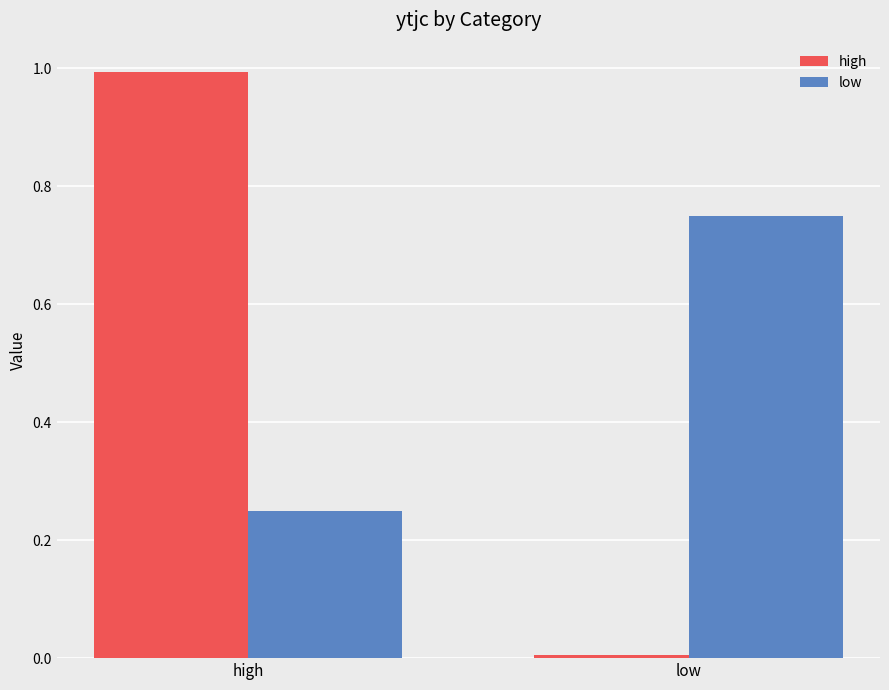

At which label does high reach its peak?

high